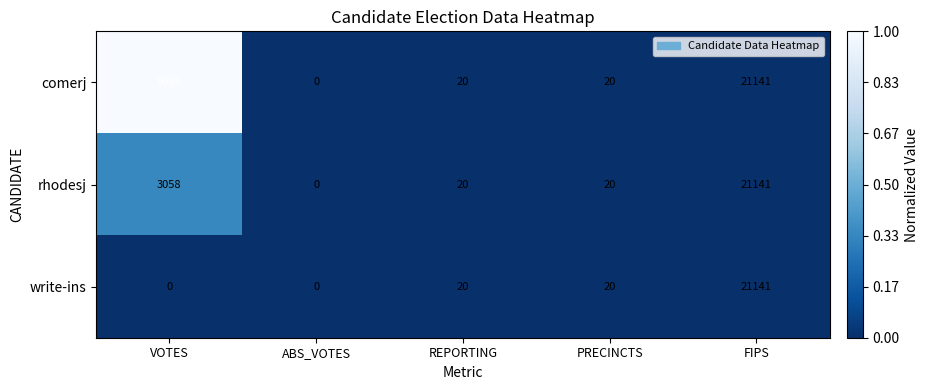

What is the total value across all series at FIPS?

63423